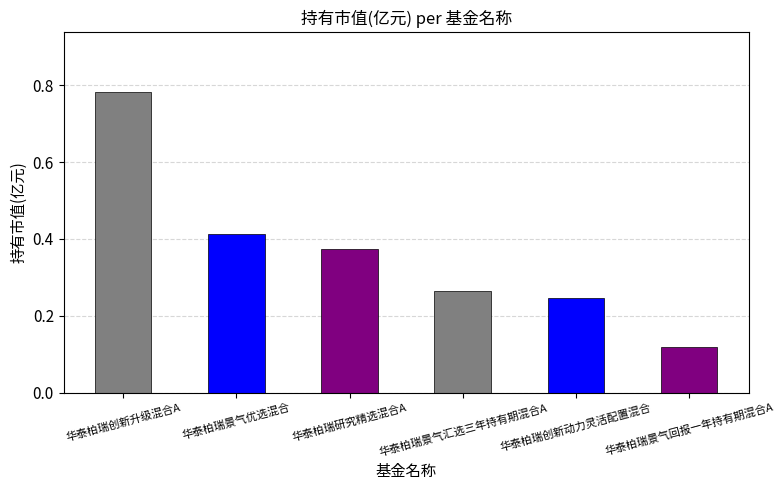

List the labels in order of value, smallest first.

华泰柏瑞景气回报一年持有期混合A, 华泰柏瑞创新动力灵活配置混合, 华泰柏瑞景气汇选三年持有期混合A, 华泰柏瑞研究精选混合A, 华泰柏瑞景气优选混合, 华泰柏瑞创新升级混合A